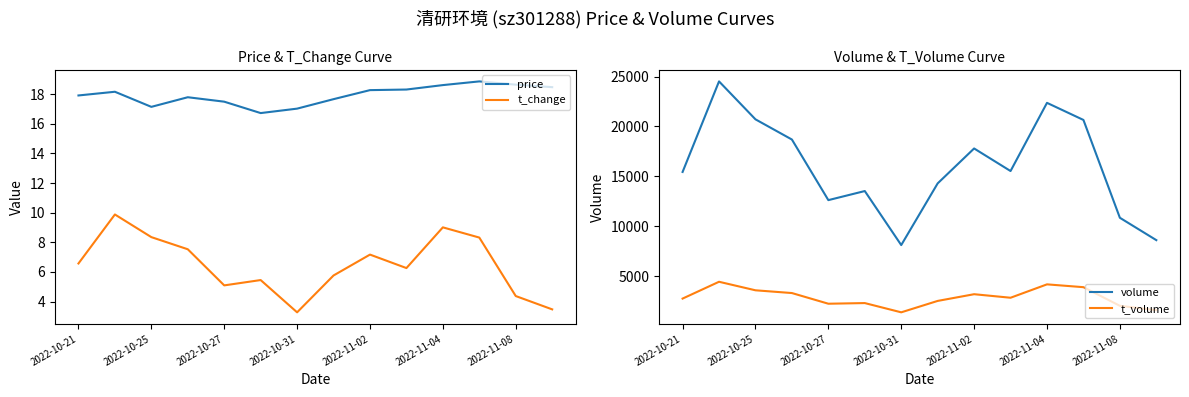

True or false: t_change and price intersect in this chart.

False